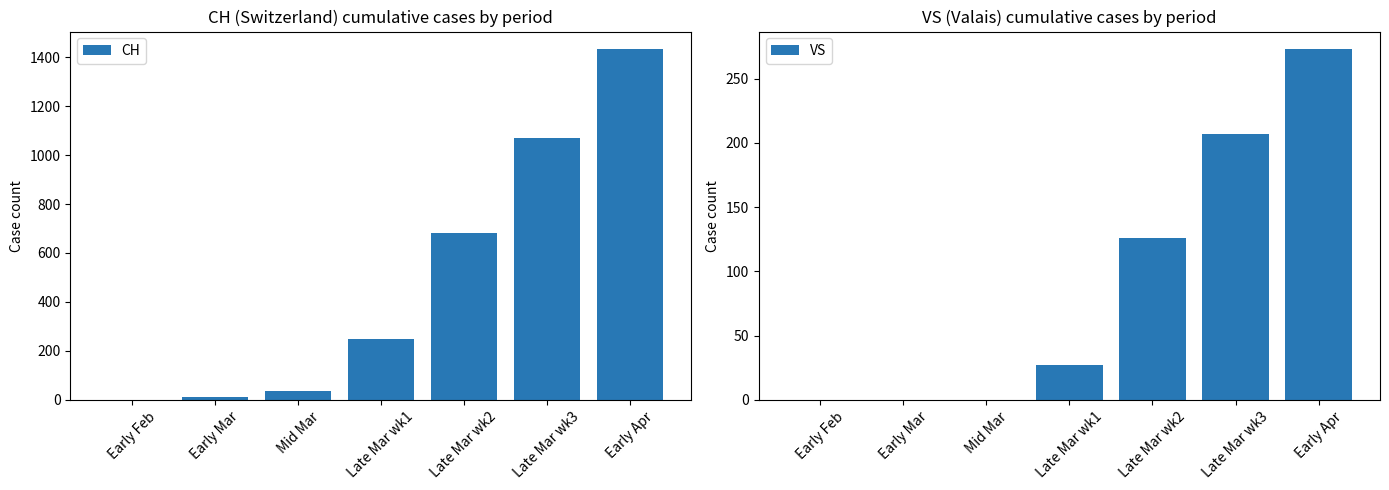

List the series in order of their overall mean, highest first.

CH, VS